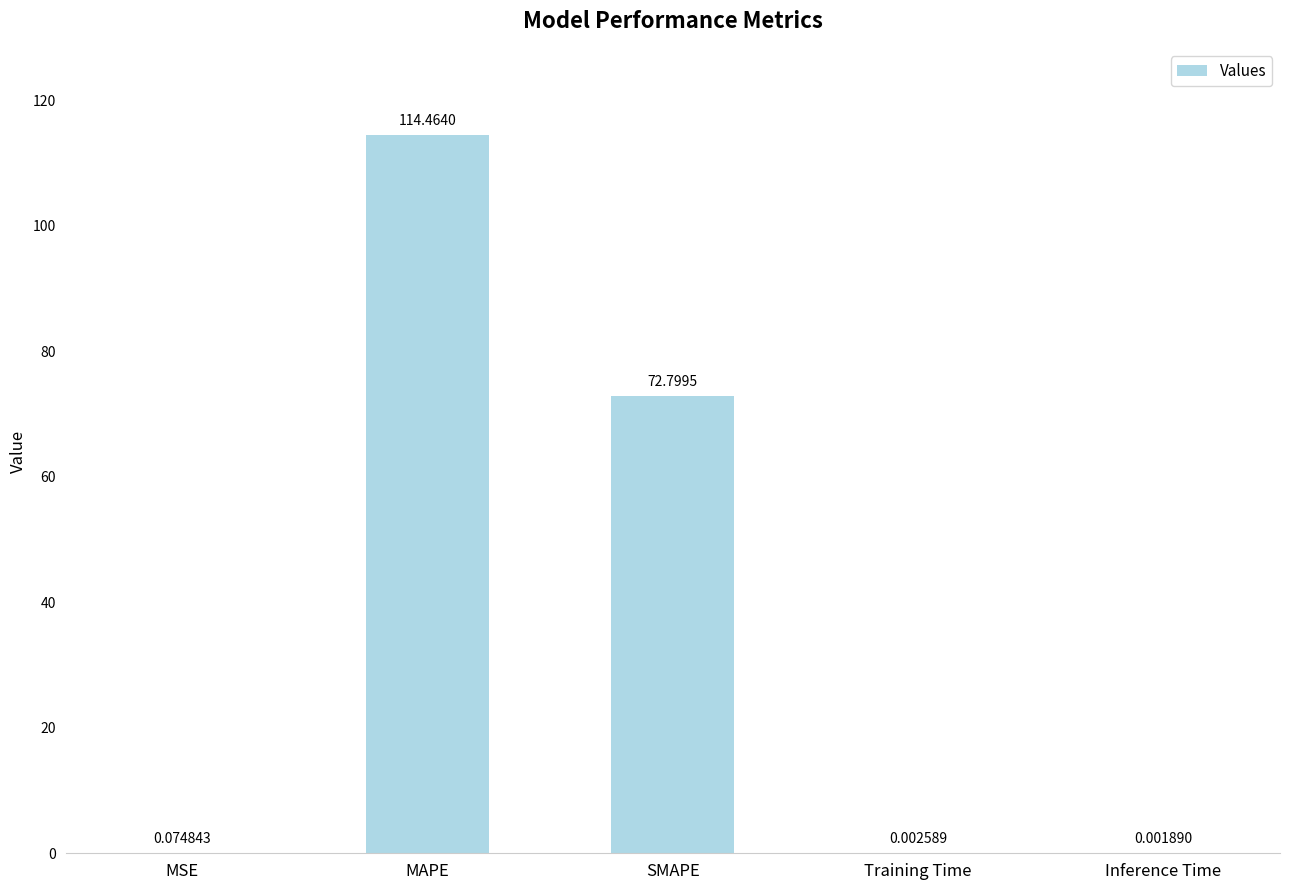

Which label corresponds to the largest value in the chart?

MAPE